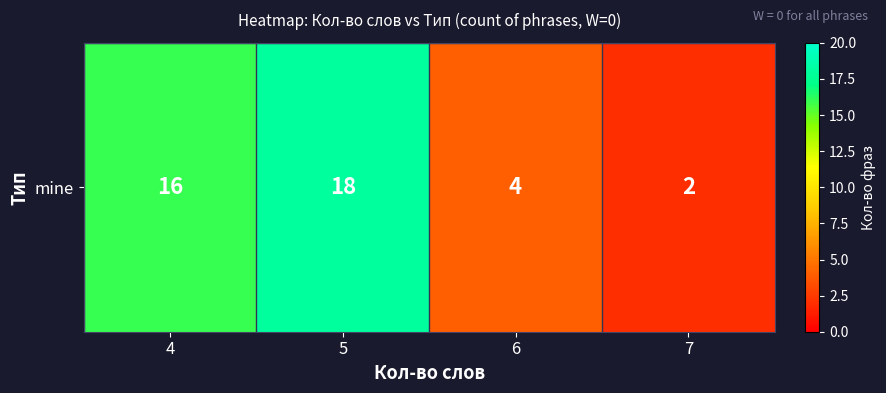

What value does the data have at 6, to the nearest 5?

5